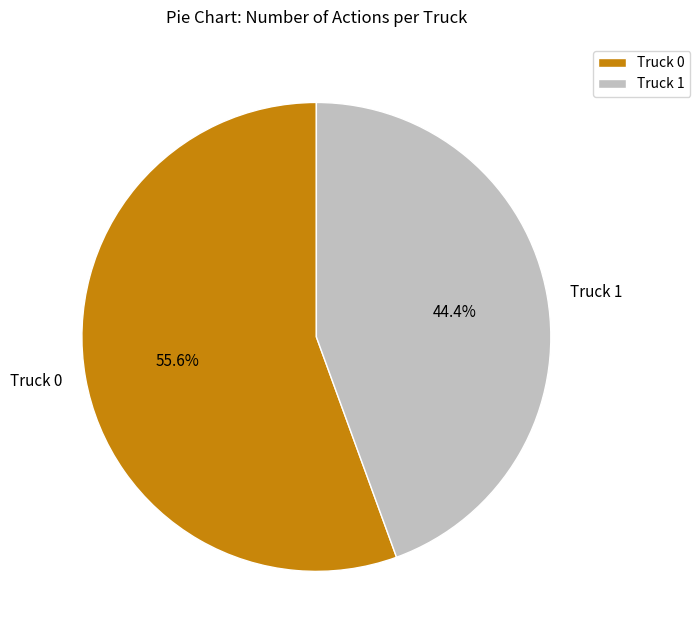

Does Truck 1 account for over 50% of the chart?

No